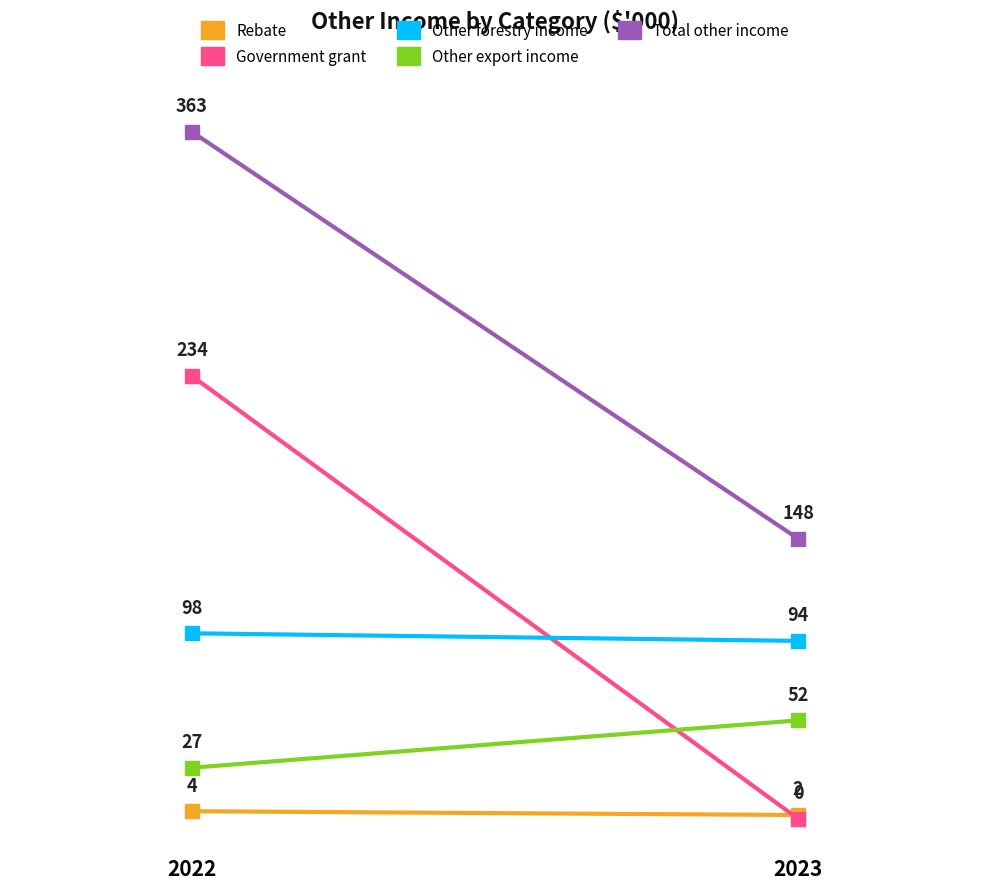

Reading right to left, list all the values displayed in this chart.

Rebate: 2023=2	2022=4
Government grant: 2023=0	2022=234
Other forestry income: 2023=94	2022=98
Other export income: 2023=52	2022=27
Total other income: 2023=148	2022=363